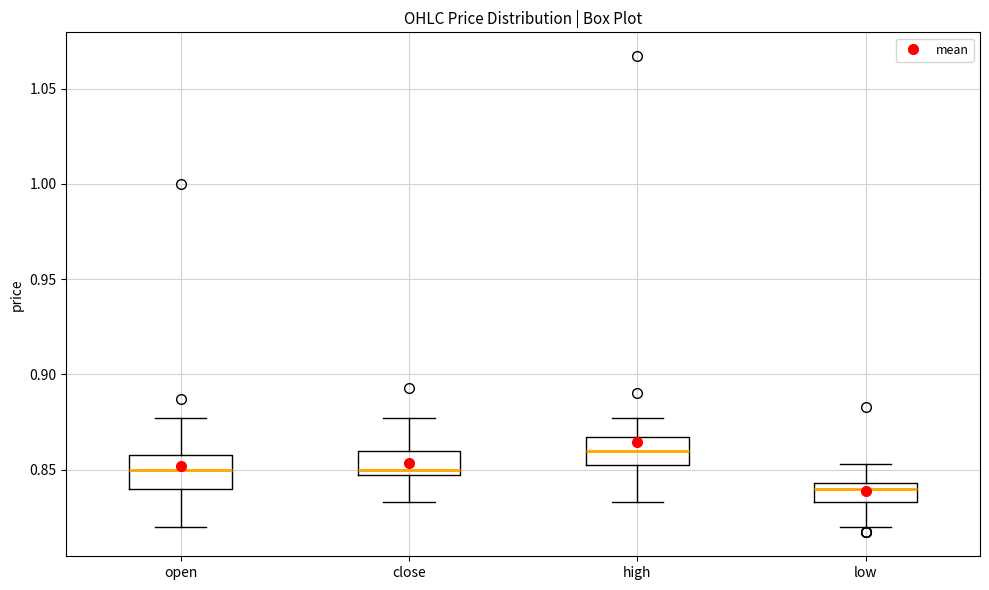

Which box has the highest median line?

high